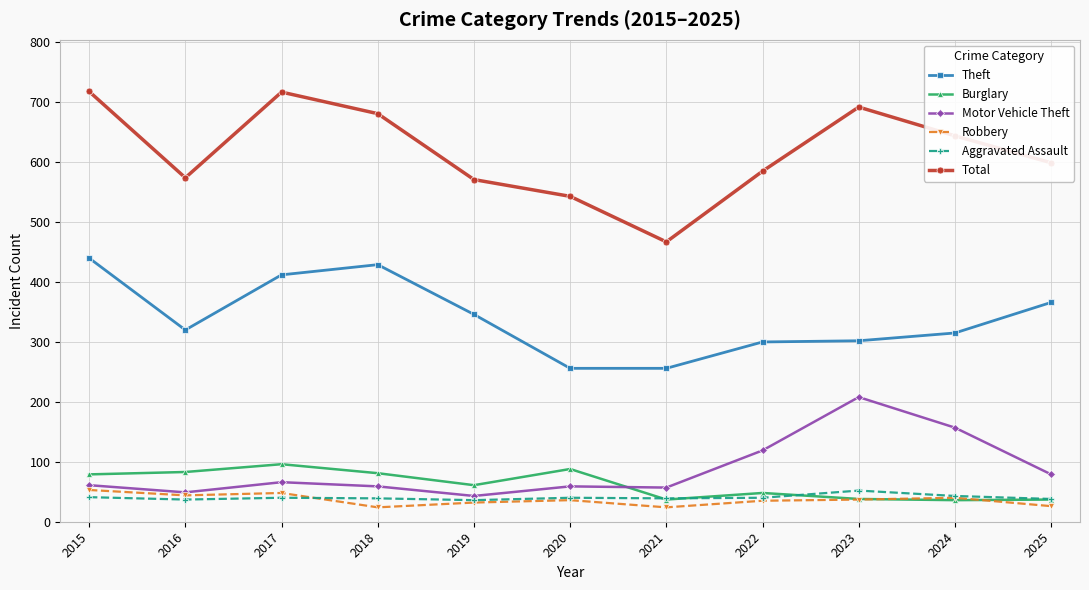

Does the chart have visible grid lines?

Yes